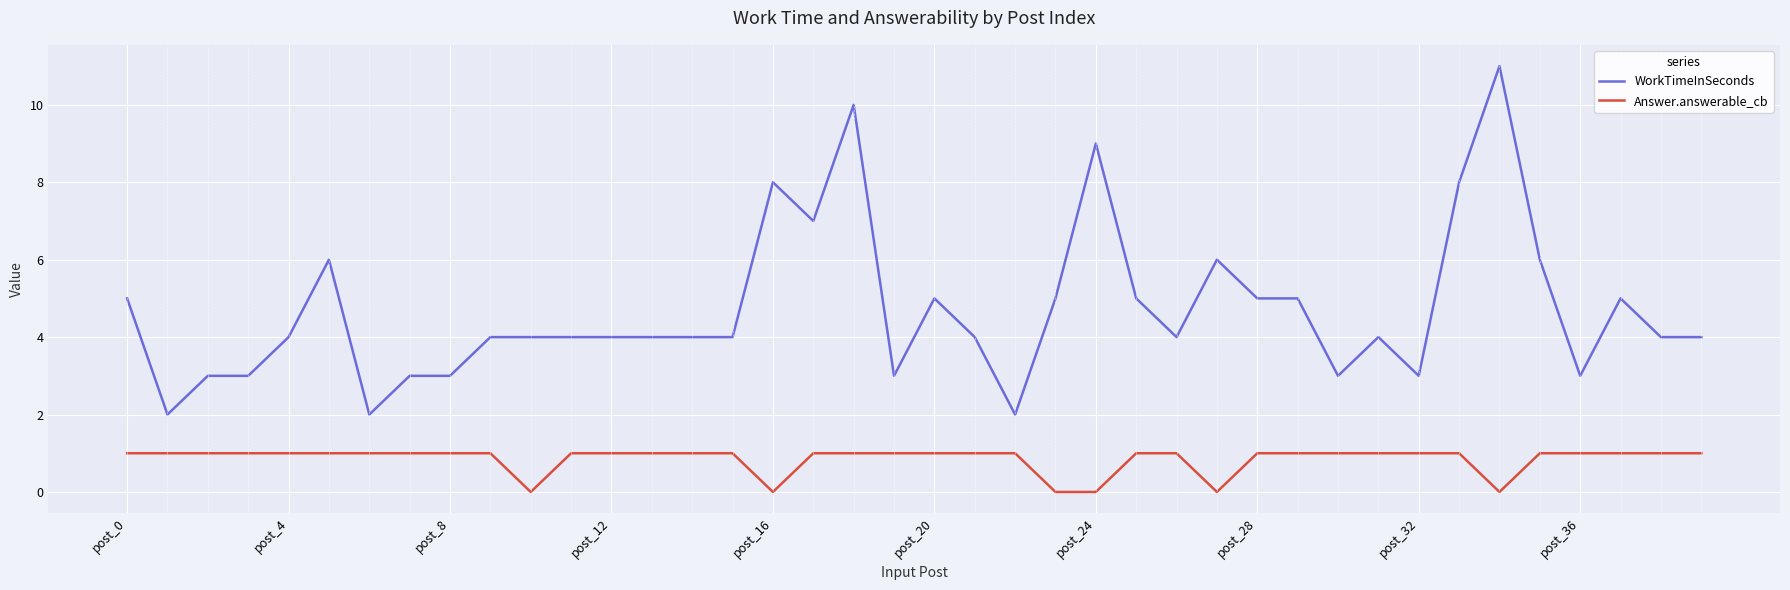

True or false: WorkTimeInSeconds and Answer.answerable_cb cross at least once.

False